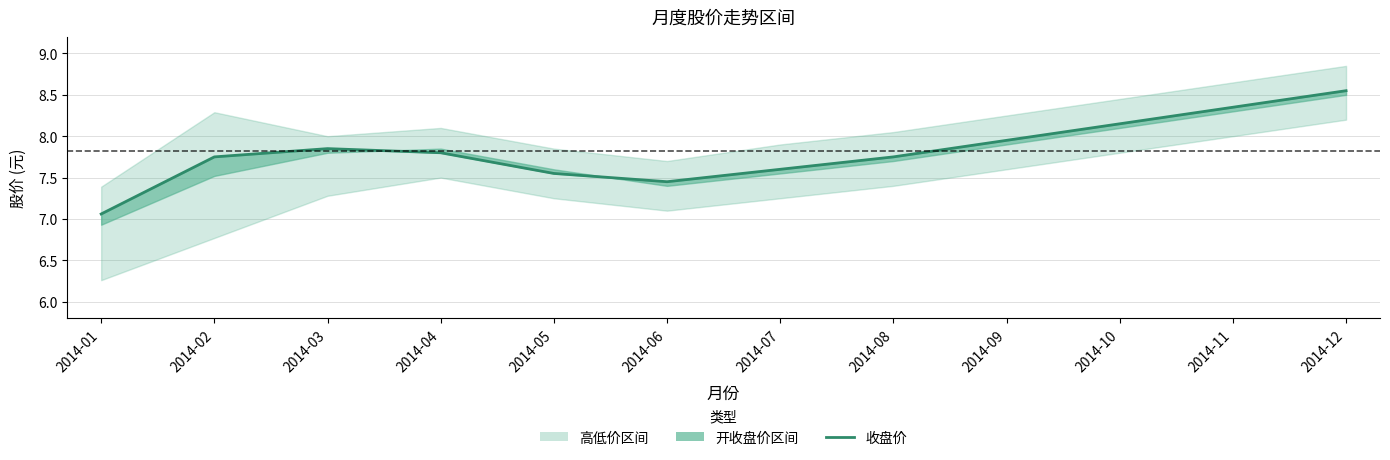

Reading left to right, extract all data points from this chart.

2014-01=7.1	2014-02=7.8	2014-03=7.8	2014-04=7.8	2014-05=7.5	2014-06=7.5	2014-07=7.6	2014-08=7.8	2014-09=8.0	2014-10=8.2	2014-11=8.3	2014-12=8.6